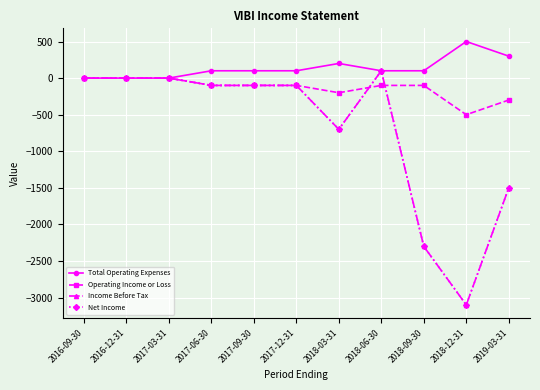

Does the chart have visible grid lines?

Yes